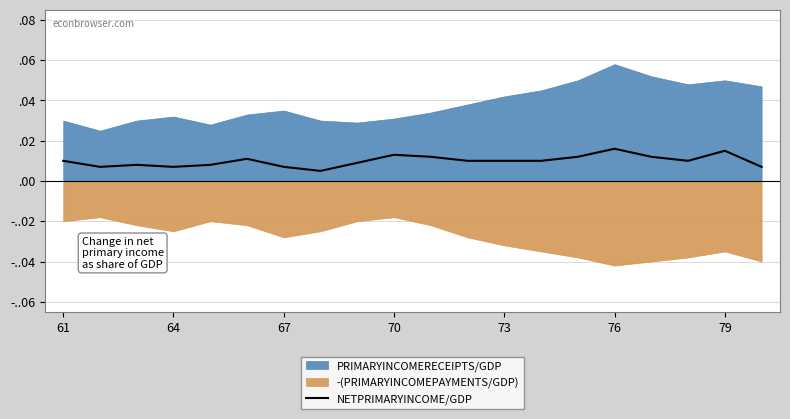

How many values are between 0 and 1?

20